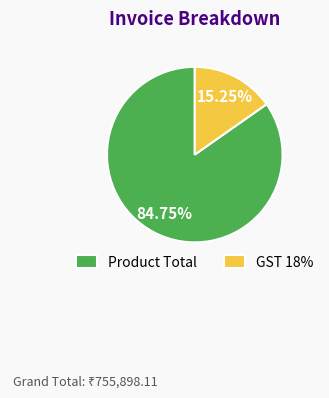

What percentage is the Product Total slice, to the nearest percent?

85%